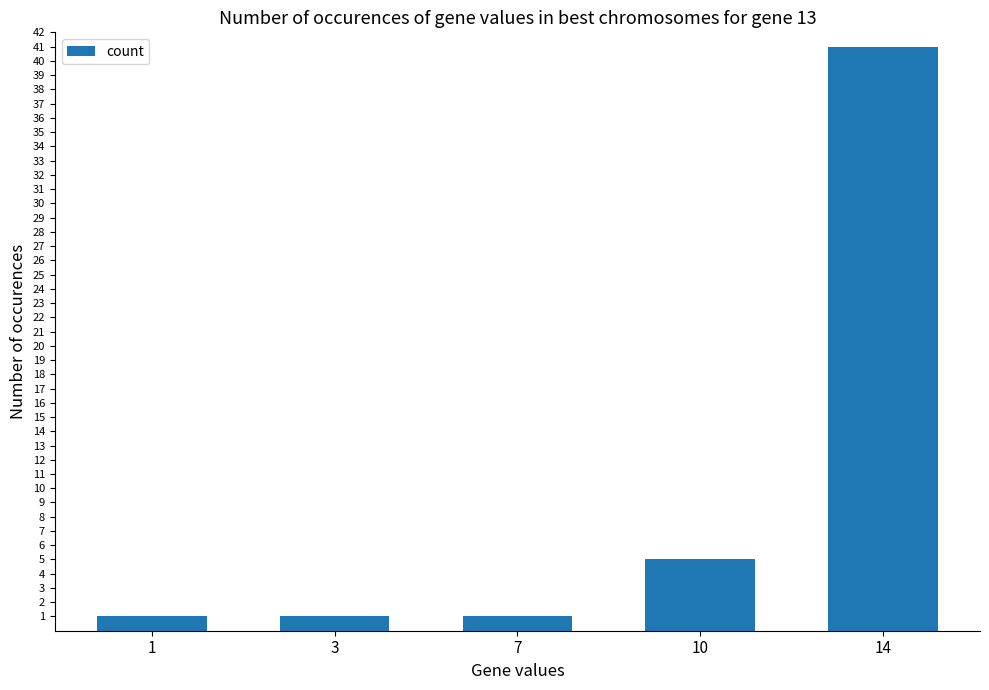

Are the bars horizontal?

No